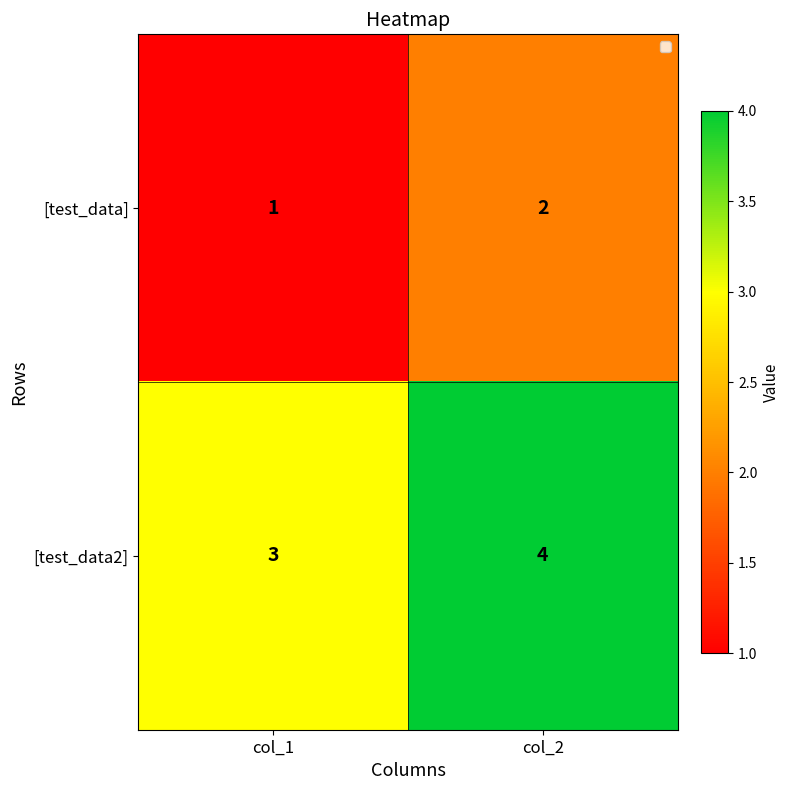

Which category has the highest value across all series?

col_2